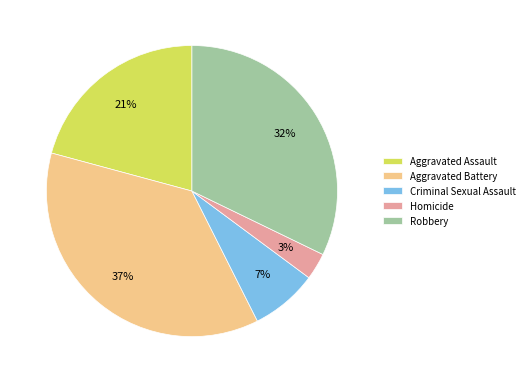

True or false: Criminal Sexual Assault accounts for 1% of the total.

False